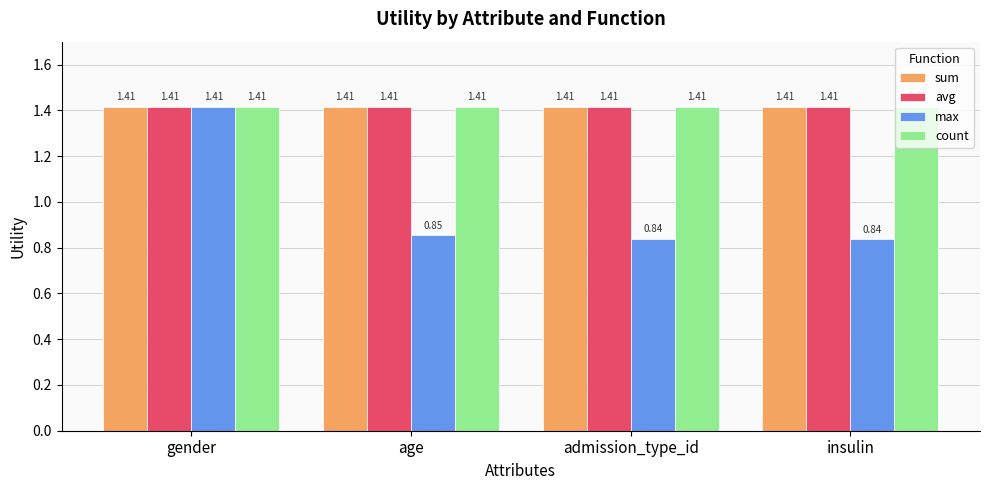

Between gender and age, which series saw the biggest shift?

max